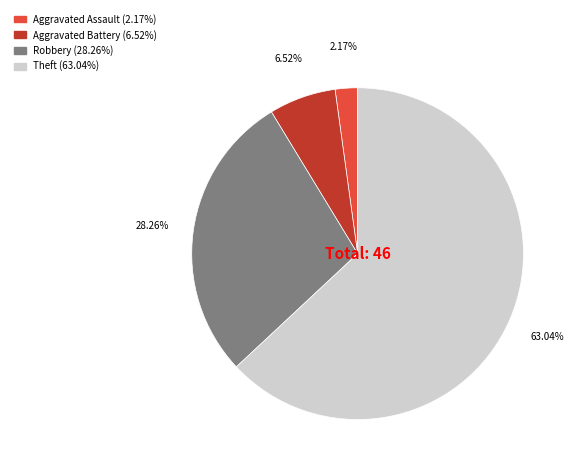

Is there a majority slice in this chart?

Yes